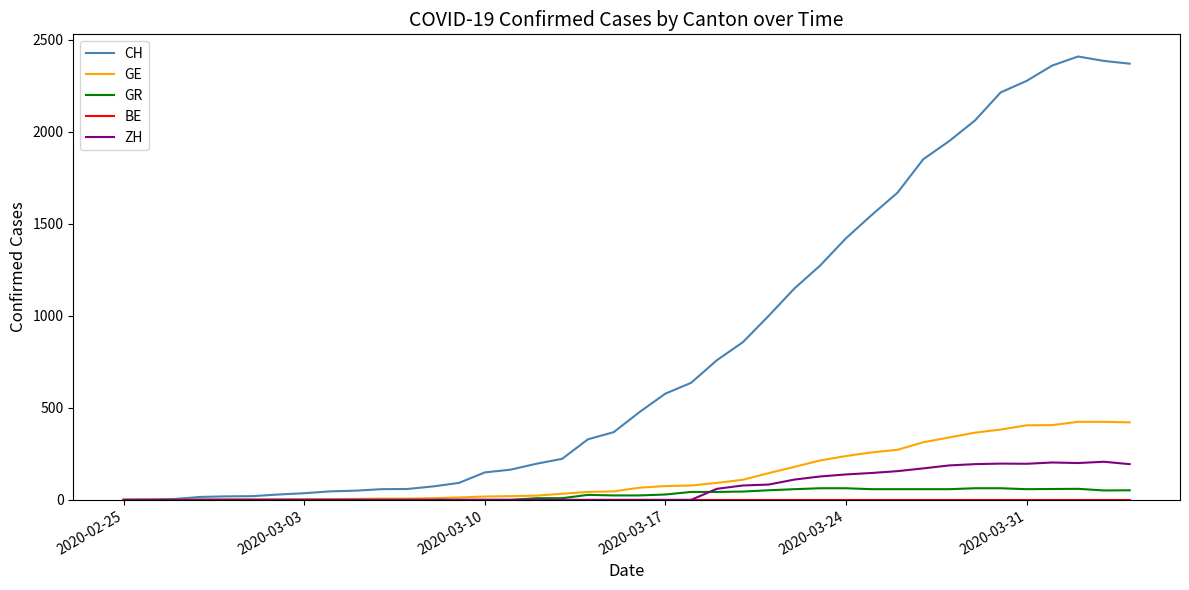

Which series has the widest spread of values?

CH